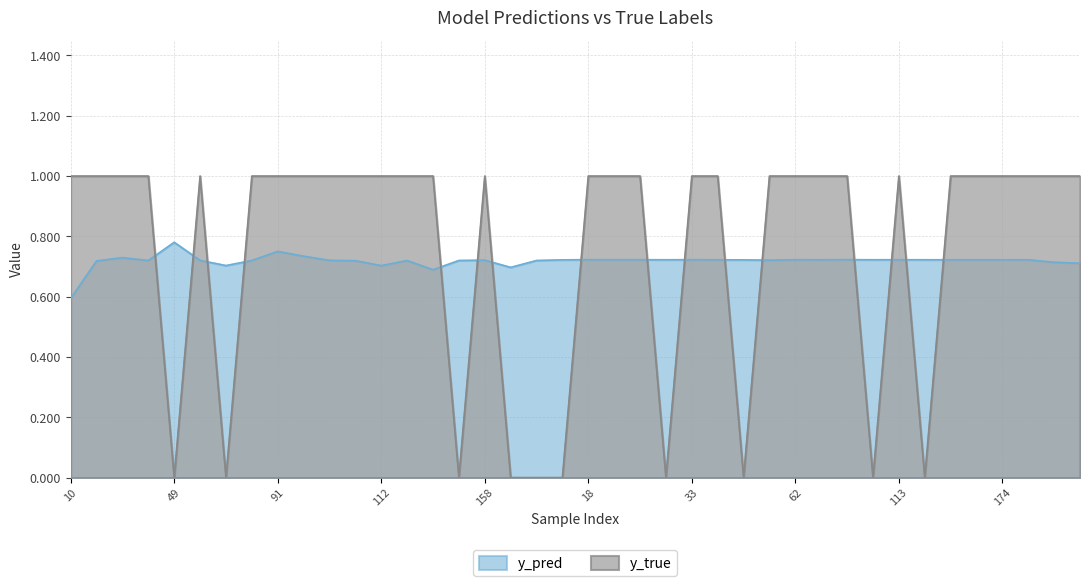

What is the difference between the maximum and minimum values in the y_true series?

1.0